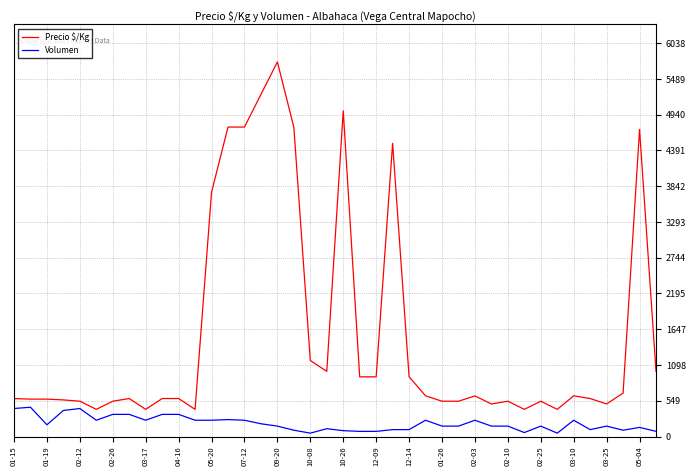

Which series has the largest total across all categories?

Precio $/Kg